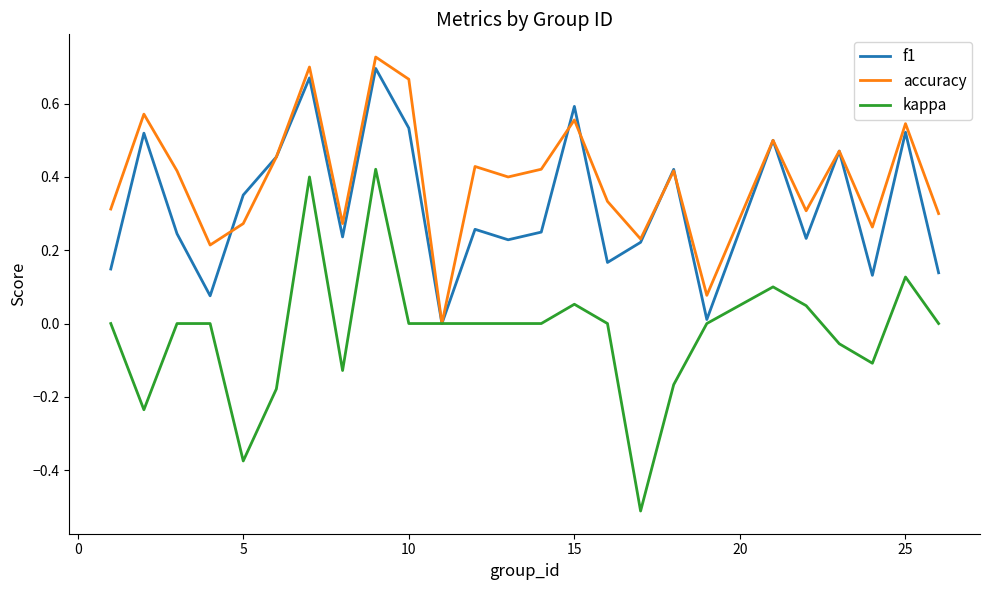

List the series in order of their overall mean, highest first.

accuracy, f1, kappa